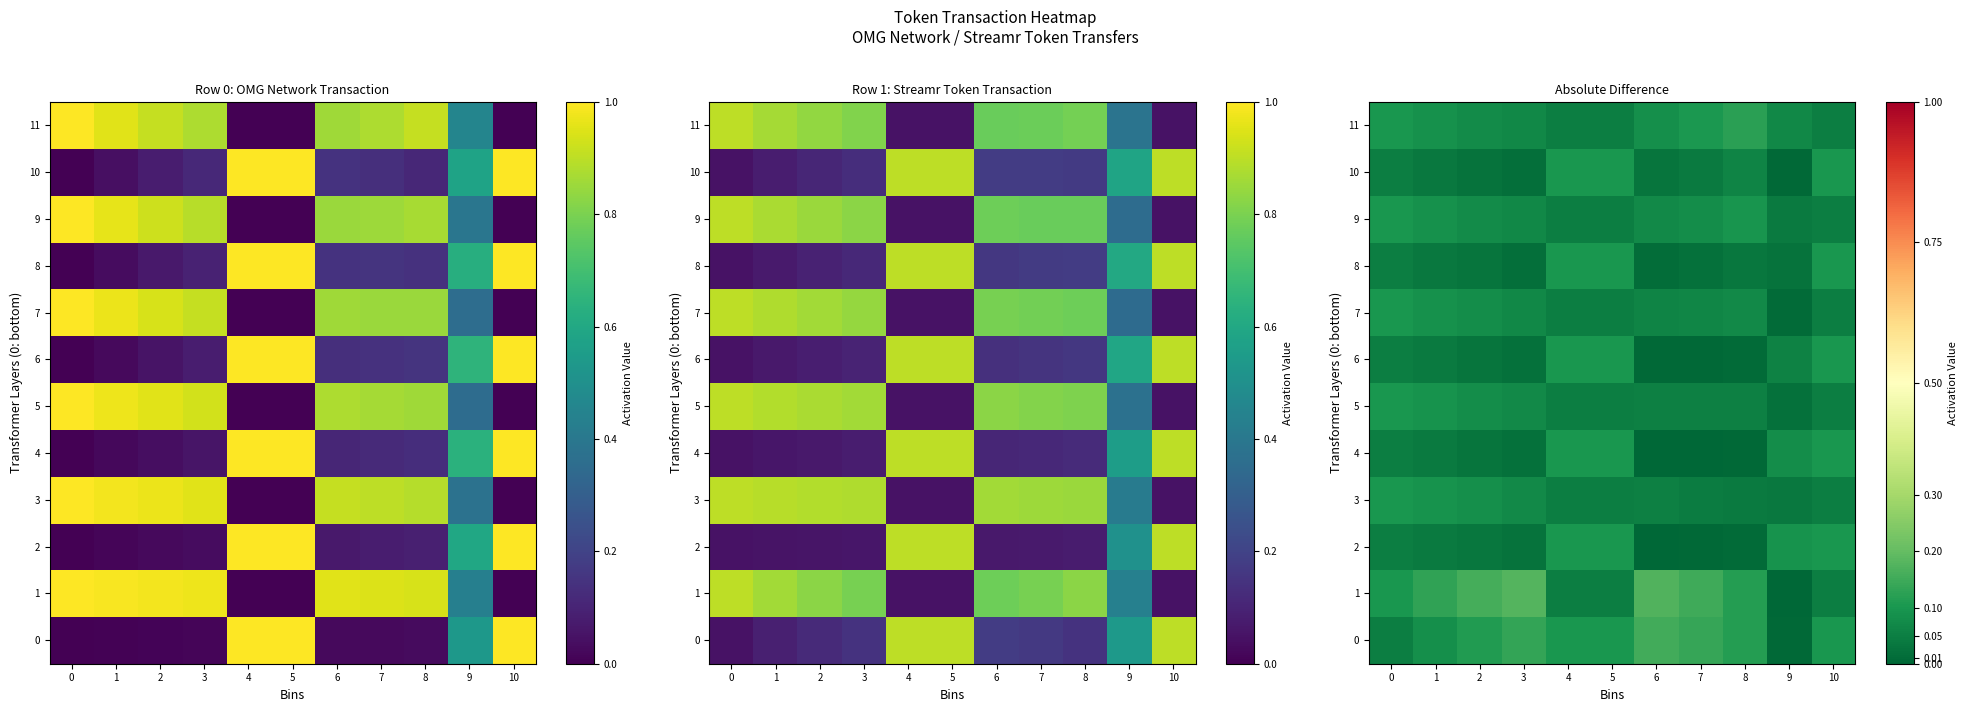

Count the number of data series in this chart.

12